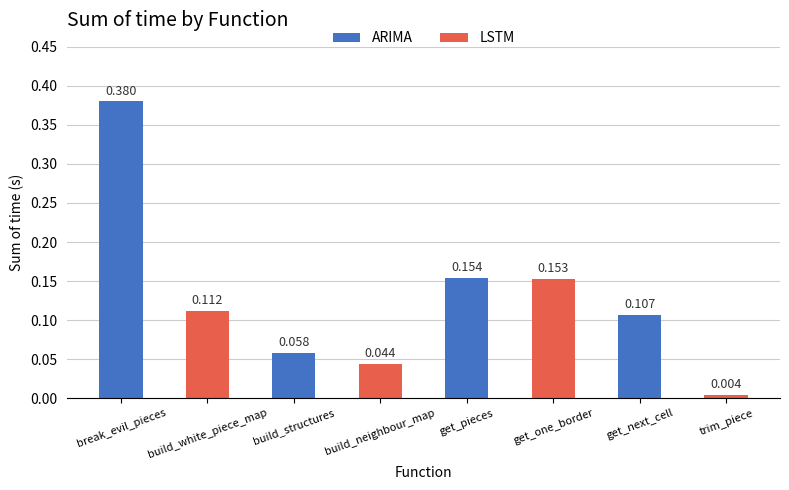

Where is the data nearest to the value 0?

trim_piece